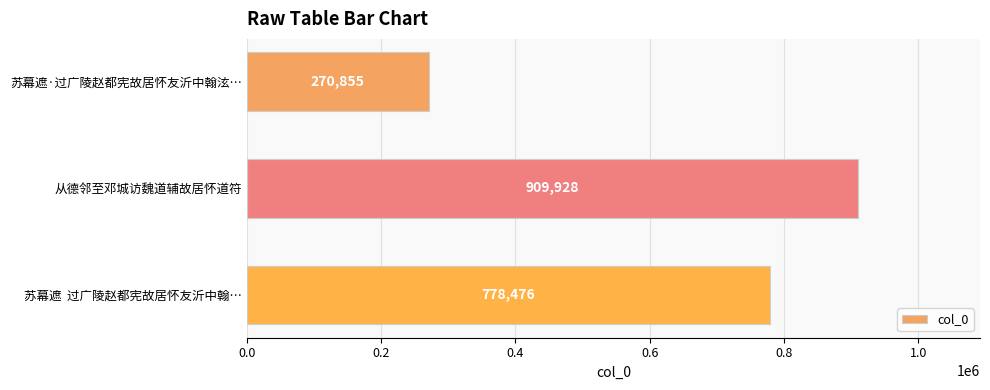

Are the bars grouped side by side (vs. stacked)?

No